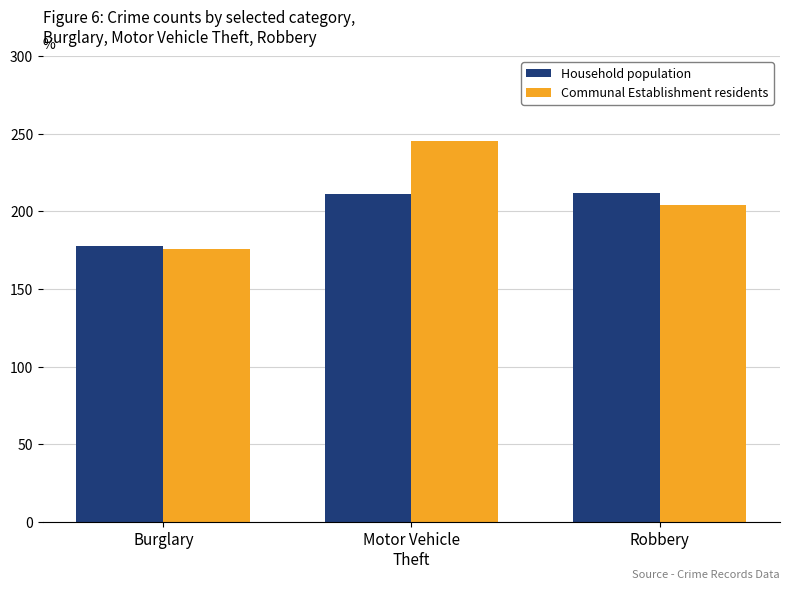

Where does the Communal Establishment residents series first go above 204?

Motor Vehicle
Theft